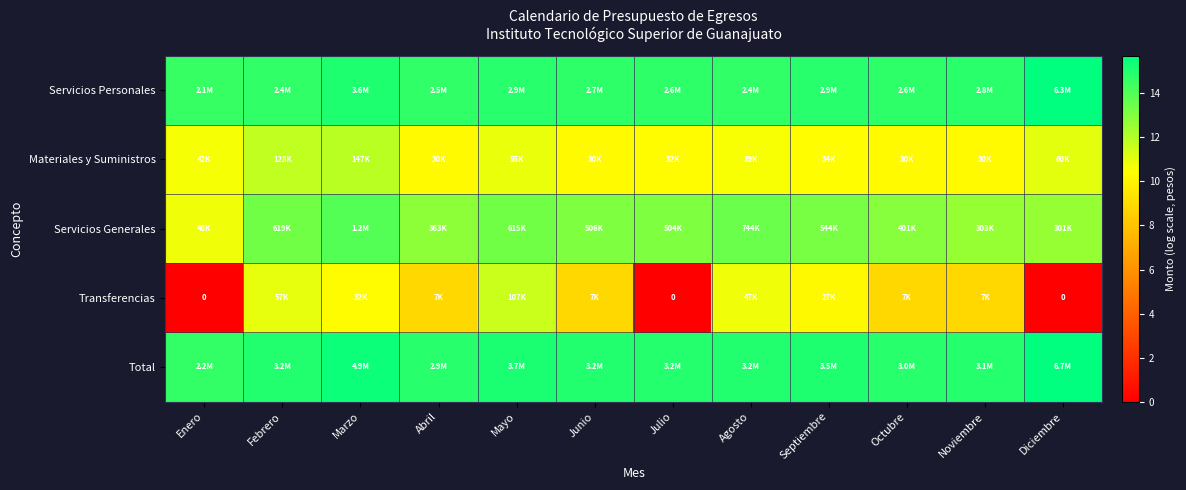

True or false: Transferencias has a value of 0.0 at Diciembre.

True